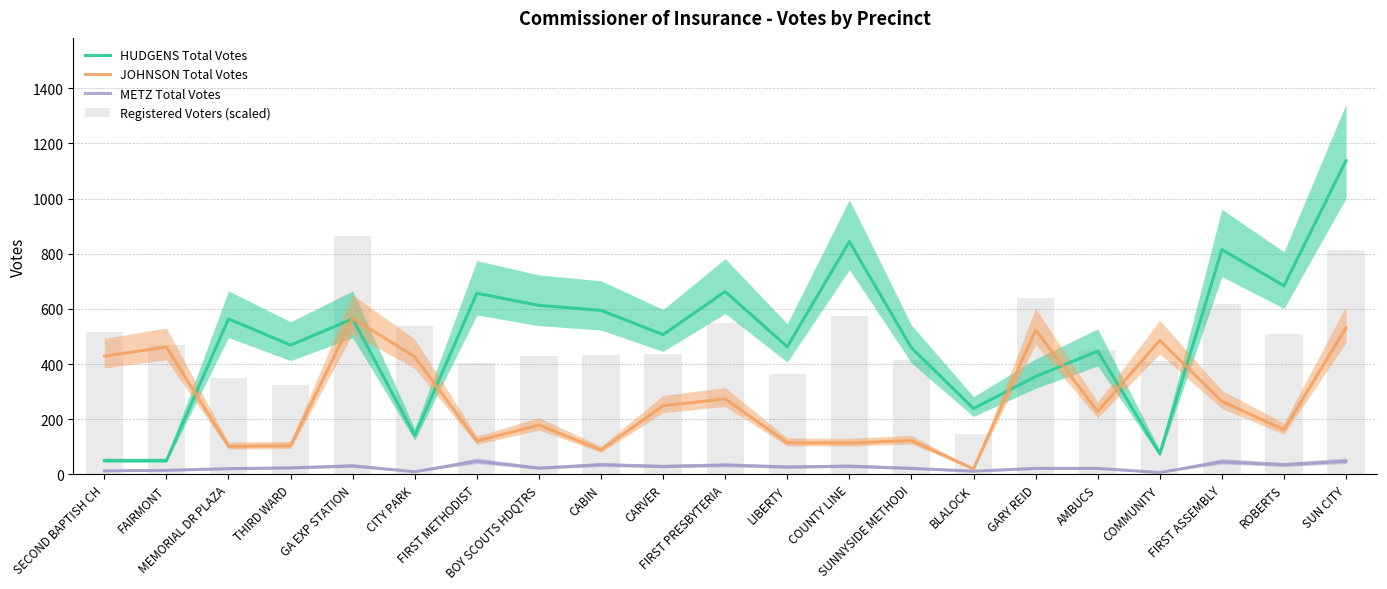

Between COUNTY LINE and BOY SCOUTS HDQTRS, which is larger?

COUNTY LINE